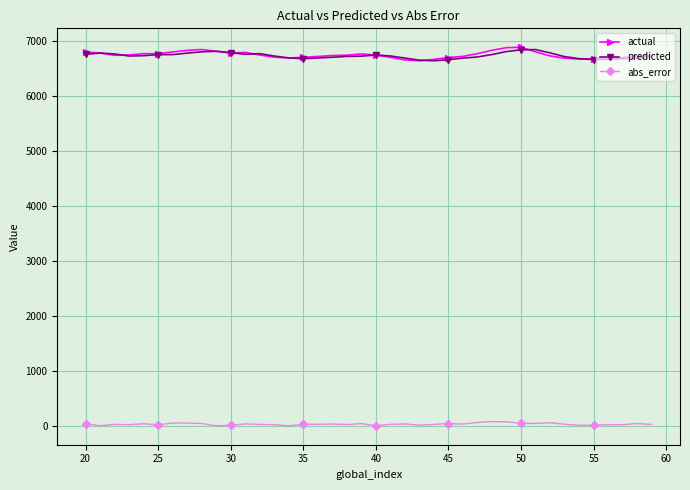

True or false: actual has more than 0 points higher than both neighbors.

True